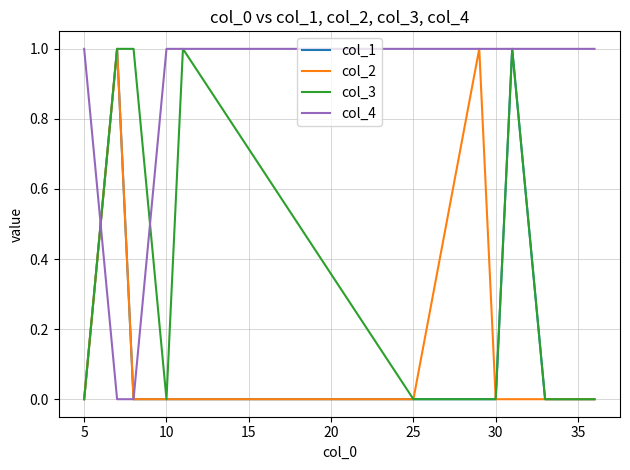

Which series has the largest total across all categories?

col_4